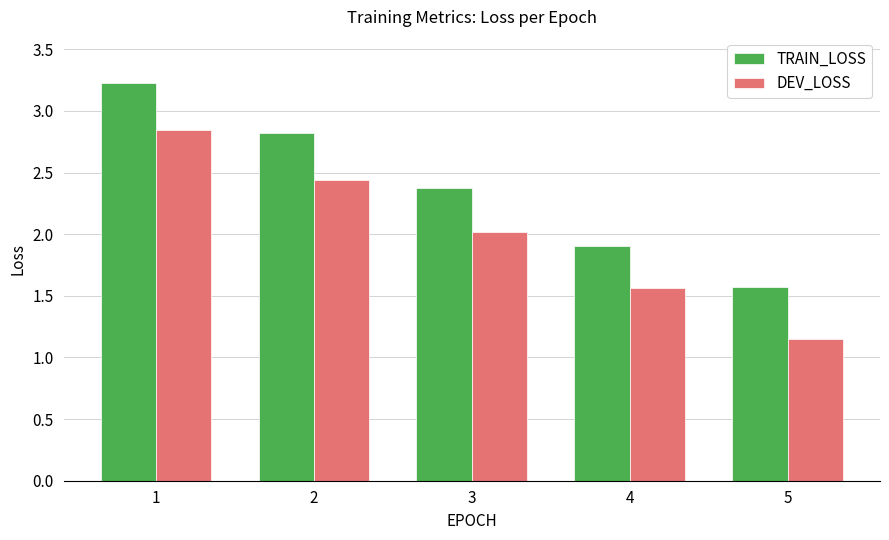

Count the number of data series in this chart.

2